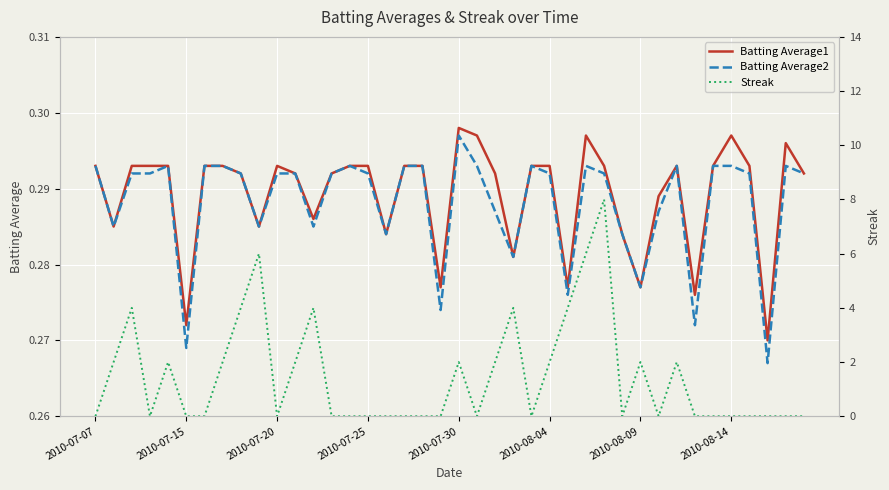

What are all the series names shown in the legend?

Batting Average1, Batting Average2, Streak